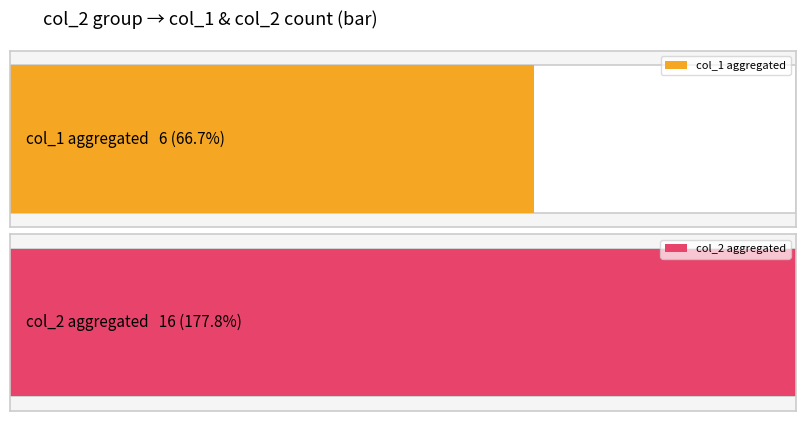

Reading left to right, extract all data points from this chart.

col_1: 0	1	0	1	0	0	1	1	1	1	0	0	0	0	0	0
col_2: 0	3	0	0	1	2	1	3	0	0	0	1	0	0	2	2